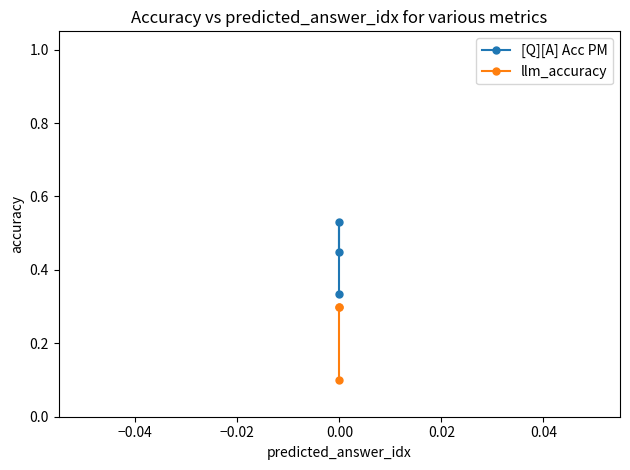

How many lines are shown in the chart?

2